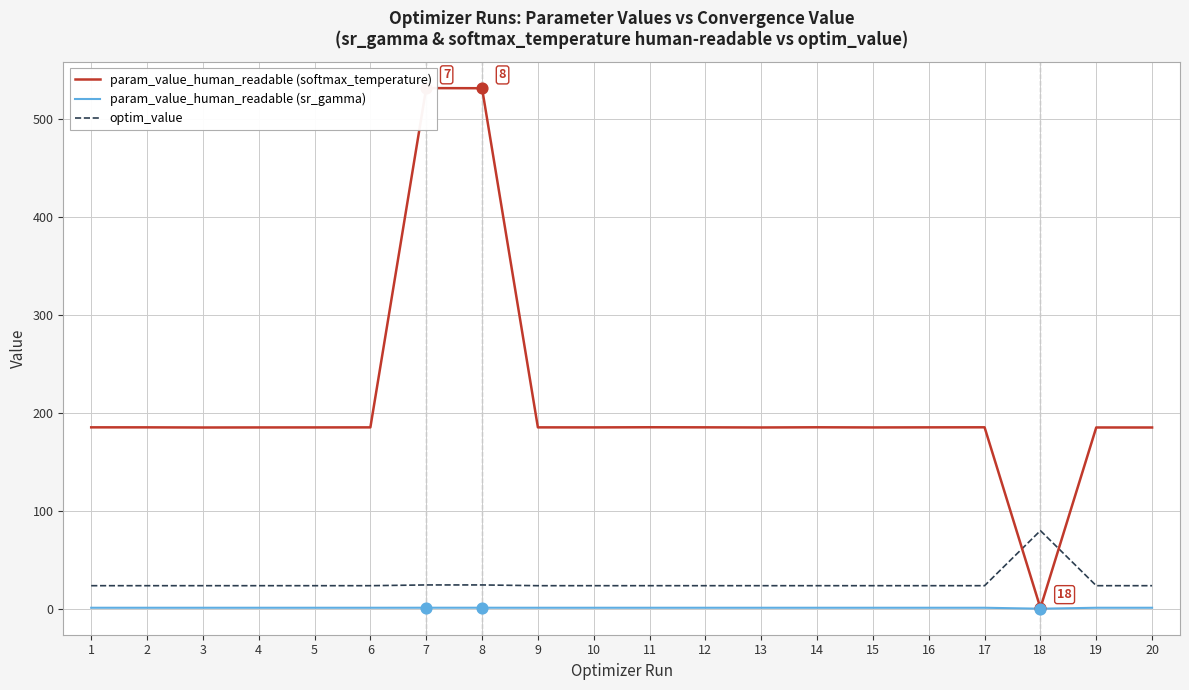

At how many categories does at least one series exceed 253?

2